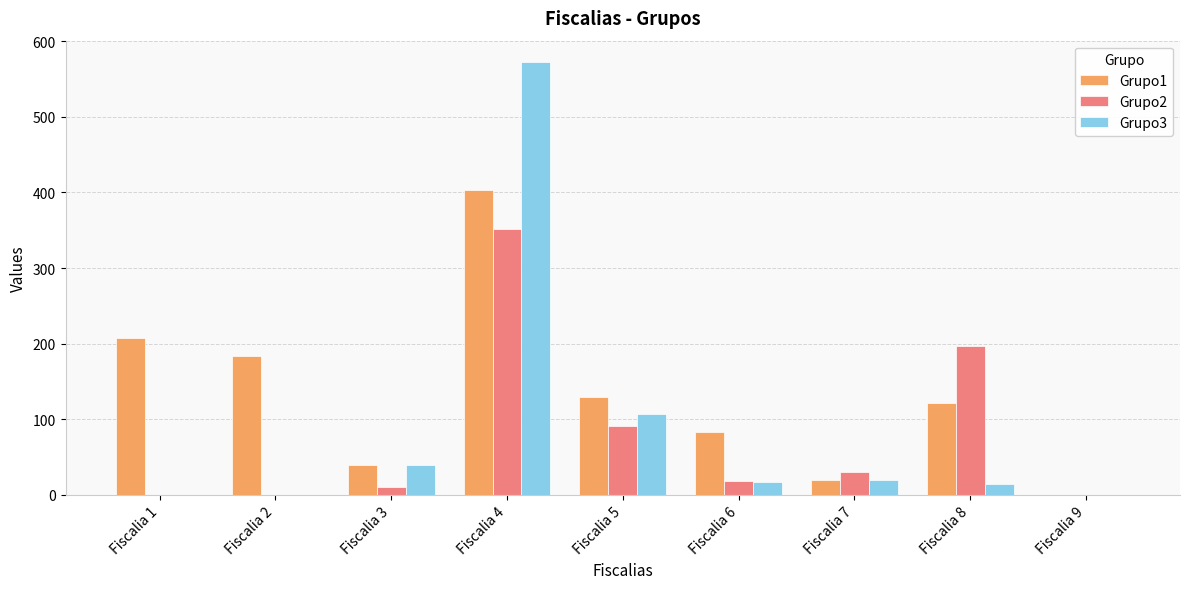

Reading right to left, transcribe all the data shown in this chart.

Grupo1: Fiscalia 9=0	Fiscalia 8=122	Fiscalia 7=20	Fiscalia 6=83	Fiscalia 5=130	Fiscalia 4=403	Fiscalia 3=40	Fiscalia 2=184	Fiscalia 1=208
Grupo2: Fiscalia 9=0	Fiscalia 8=197	Fiscalia 7=30	Fiscalia 6=19	Fiscalia 5=91	Fiscalia 4=351	Fiscalia 3=11	Fiscalia 2=0	Fiscalia 1=0
Grupo3: Fiscalia 9=0	Fiscalia 8=14	Fiscalia 7=20	Fiscalia 6=17	Fiscalia 5=107	Fiscalia 4=572	Fiscalia 3=40	Fiscalia 2=0	Fiscalia 1=0